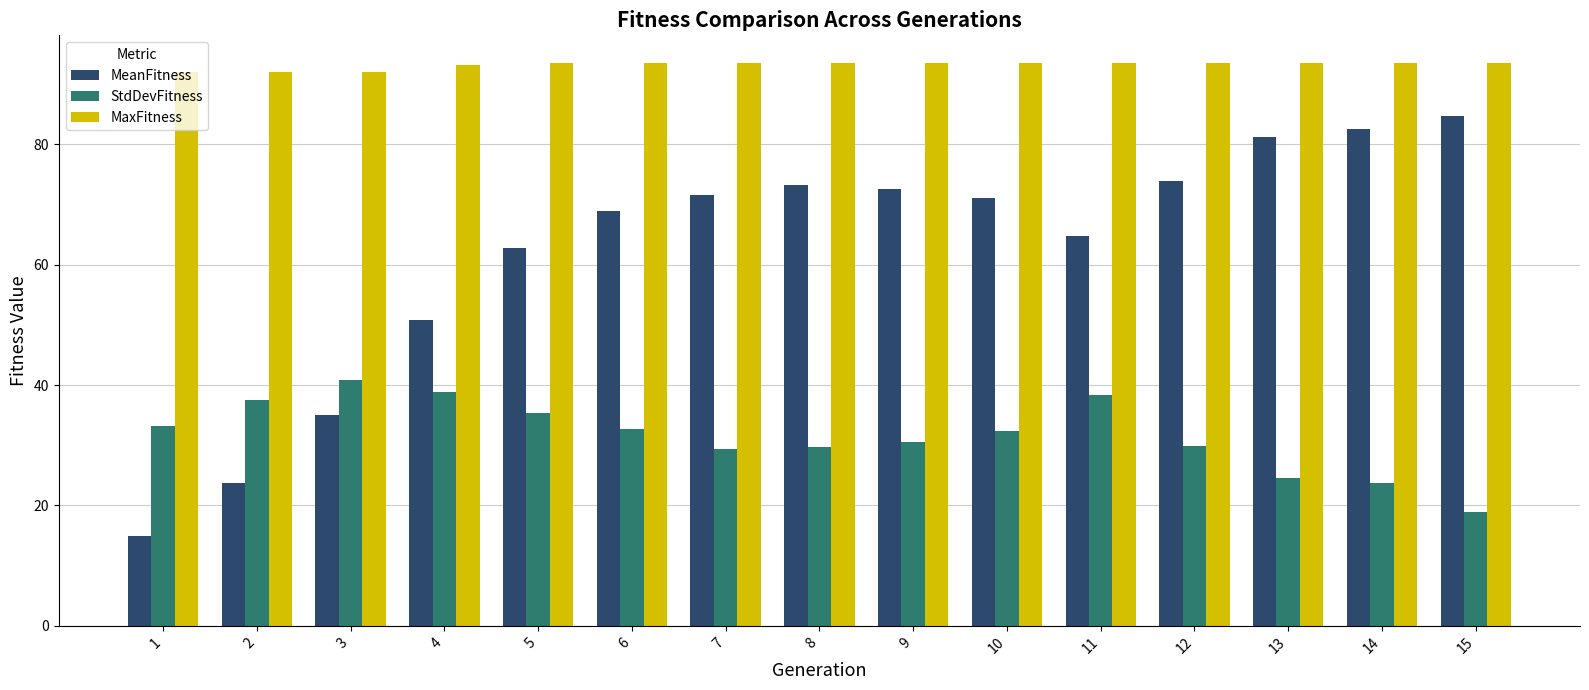

What is the smallest value displayed?

14.9